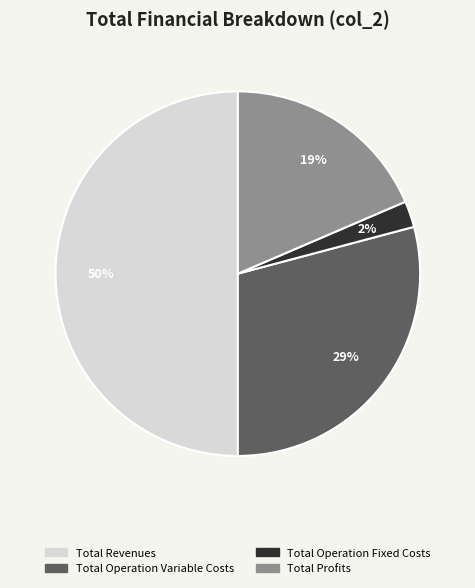

How many slices are in this pie chart?

4